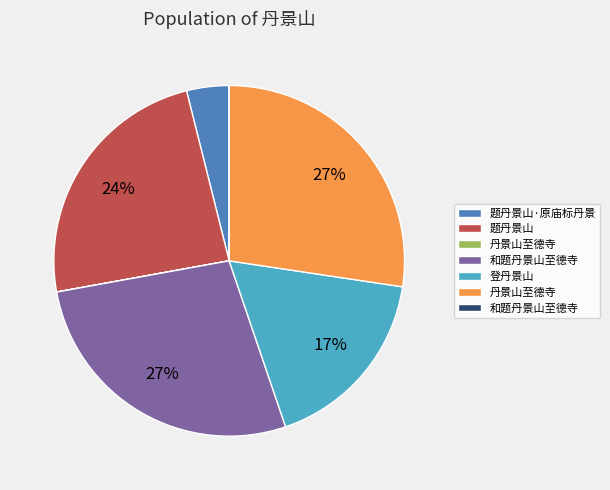

To the nearest percent, what is the difference between the largest and smallest slice percentages?

27%